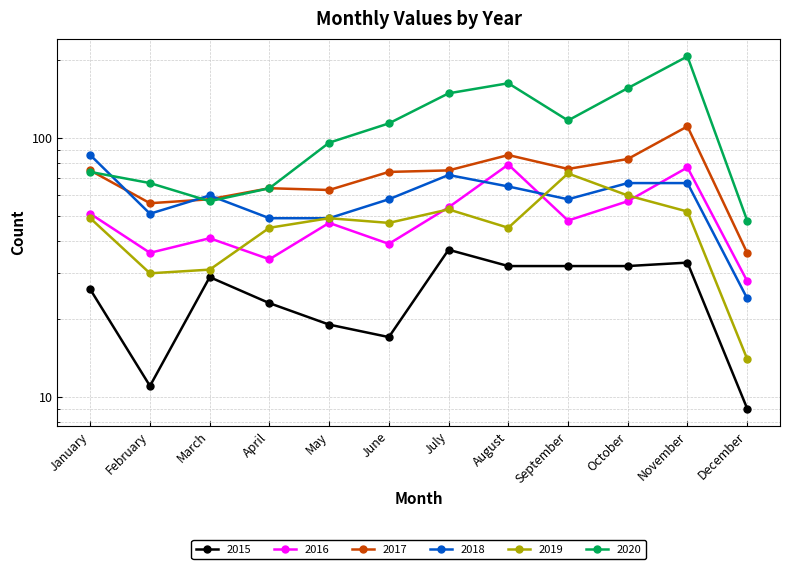

Where is 2020 nearest to the value 127?

September